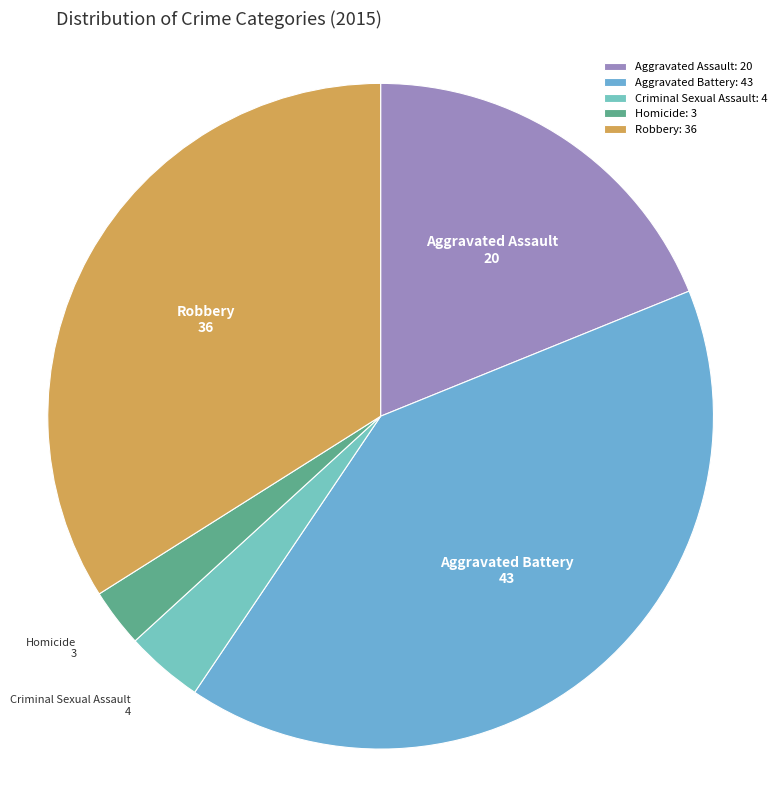

Which category has the biggest portion of the pie?

Aggravated Battery